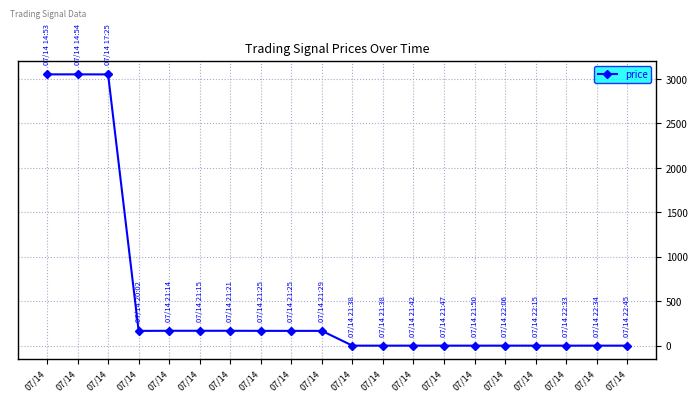

What is the minimum value shown in the chart?

1.0